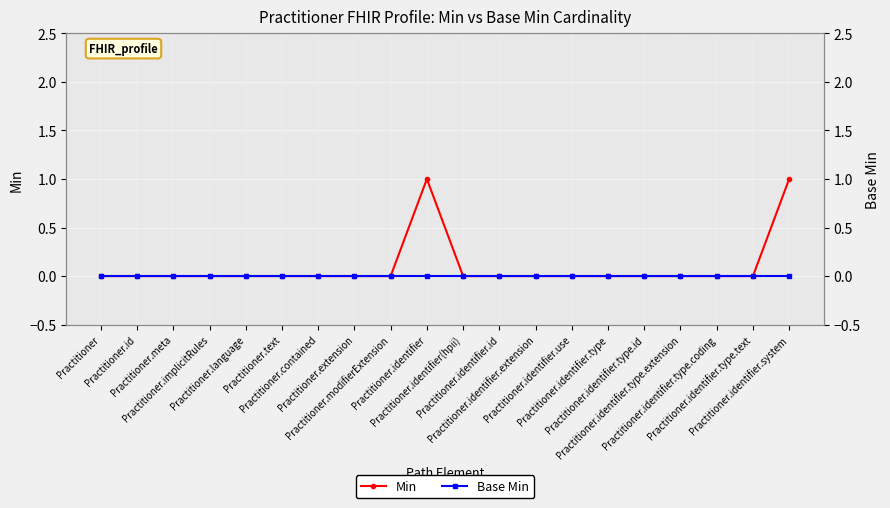

List the labels in order of Base Min value, smallest first.

Practitioner, Practitioner.id, Practitioner.meta, Practitioner.implicitRules, Practitioner.language, Practitioner.text, Practitioner.contained, Practitioner.extension, Practitioner.modifierExtension, Practitioner.identifier, Practitioner.identifier(hpii), Practitioner.identifier.id, Practitioner.identifier.extension, Practitioner.identifier.use, Practitioner.identifier.type, Practitioner.identifier.type.id, Practitioner.identifier.type.extension, Practitioner.identifier.type.coding, Practitioner.identifier.type.text, Practitioner.identifier.system